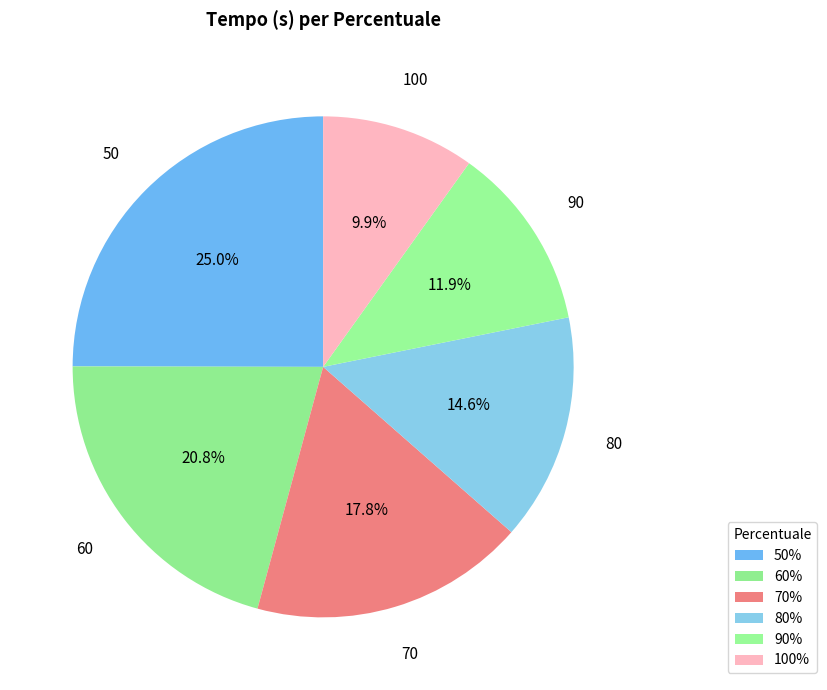

To the nearest percent, what portion does 60 represent?

21%